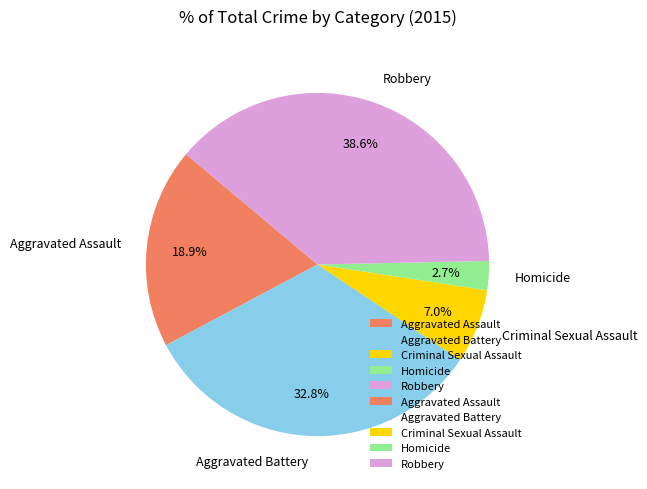

What is the ratio of the value at Aggravated Assault to the value at Criminal Sexual Assault?

2.7